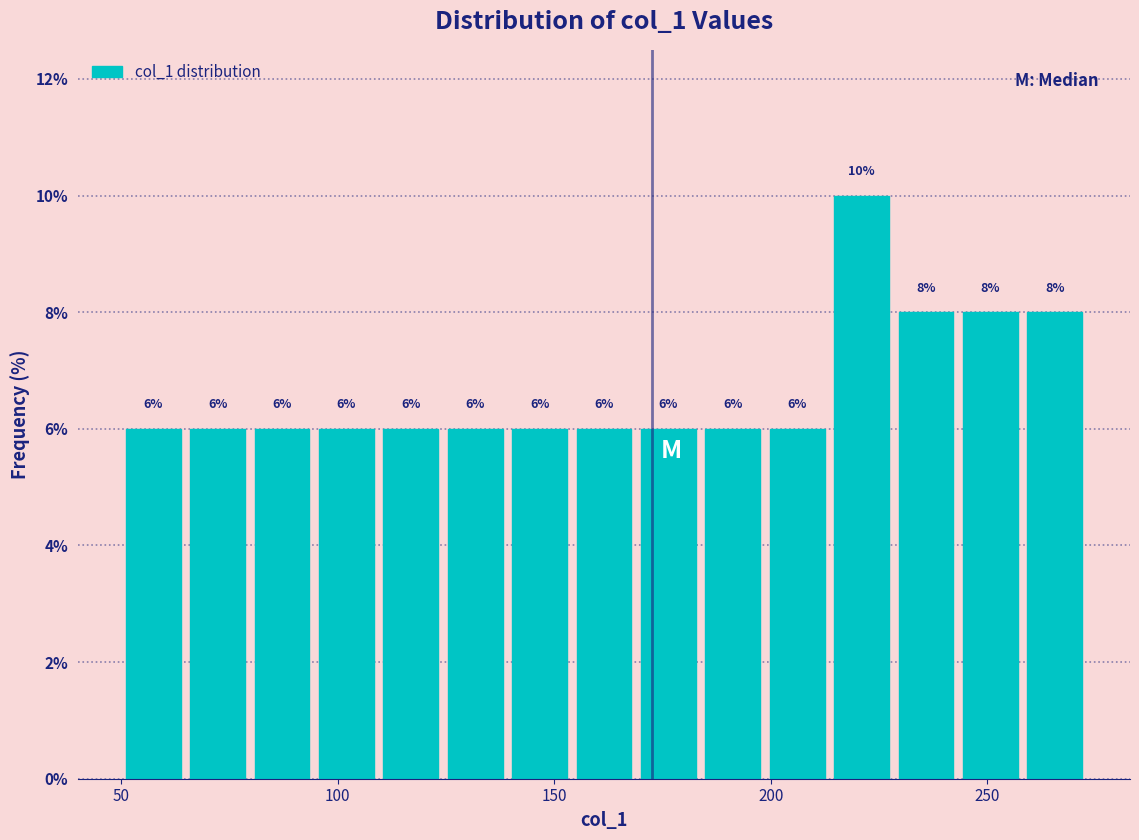

Read against the x-axis, roughly where is the centre of the tallest bar?

220